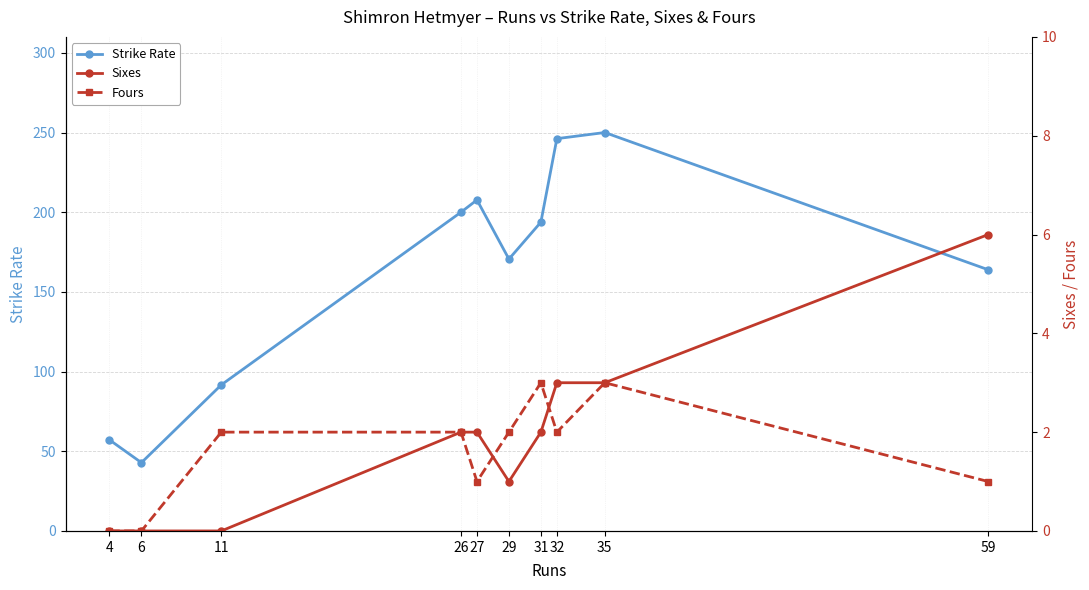

True or false: Sixes and Strike Rate cross at least once.

False